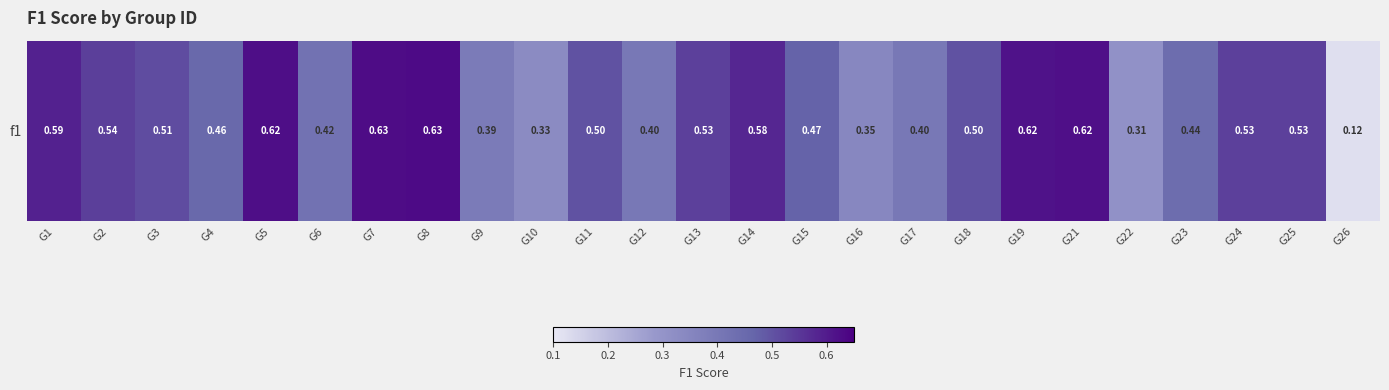

What is the smallest value displayed?

0.1